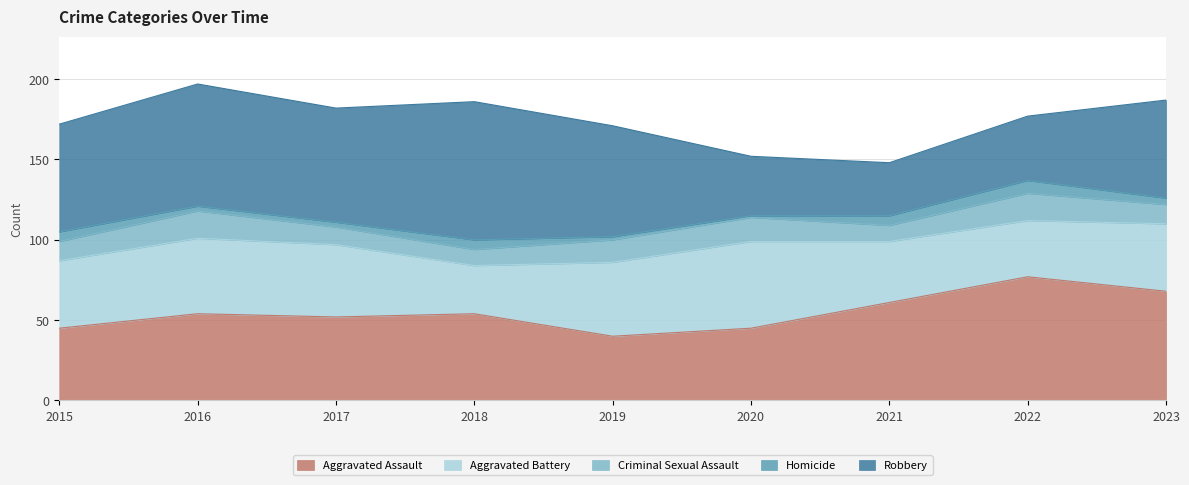

Does the chart have visible grid lines?

Yes